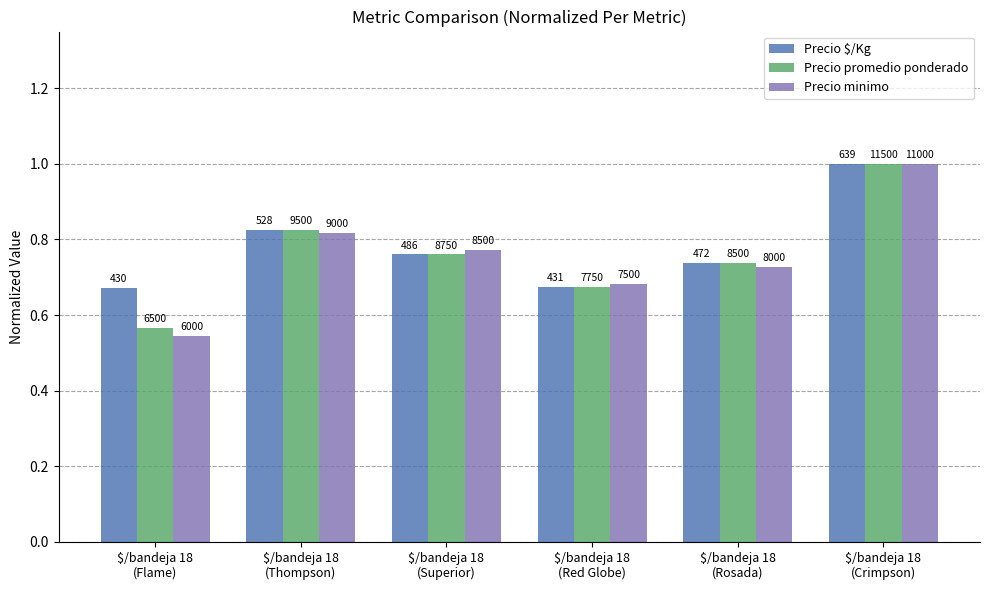

What is the difference between the Precio minimo values at $/bandeja 18
(Superior) and $/bandeja 18
(Red Globe)?

0.1